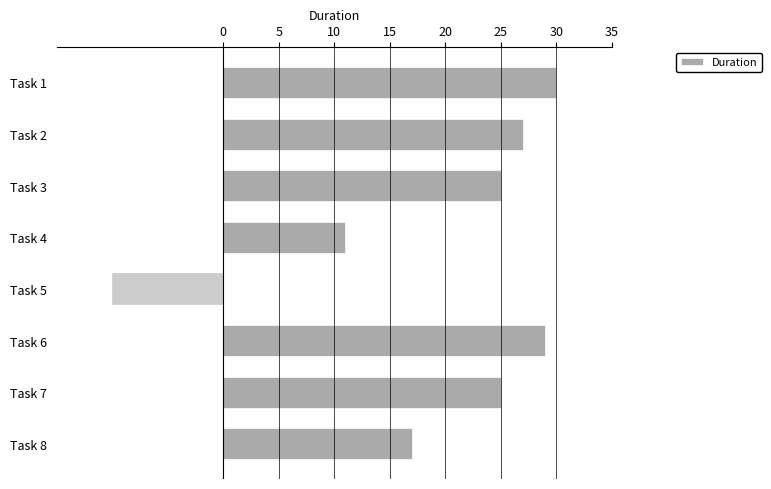

Reading bottom to top, what are all the values shown in this chart?

17	25	29	-10	11	25	27	30